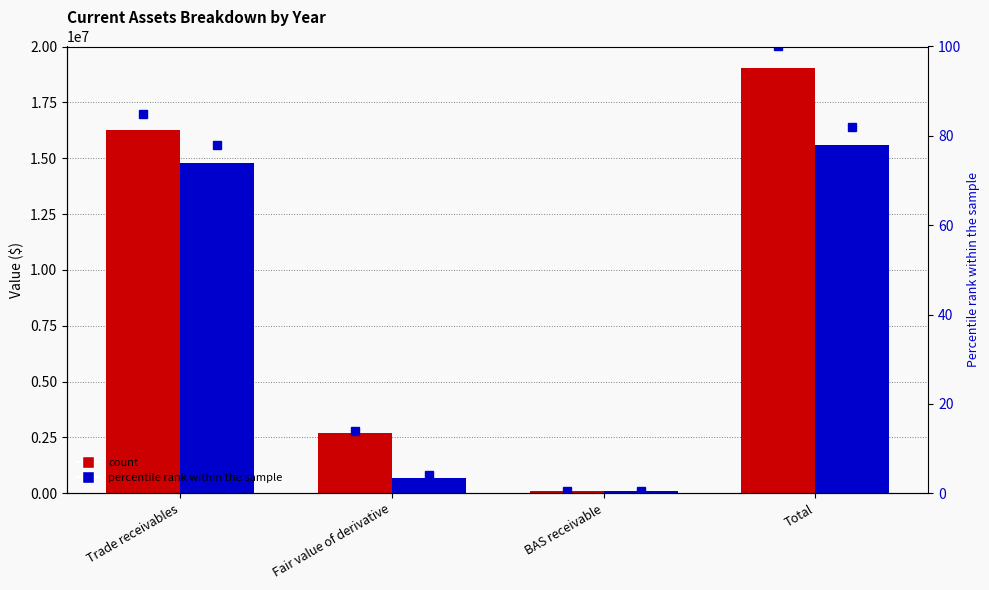

What is the difference between the second highest and minimum values?

84.4